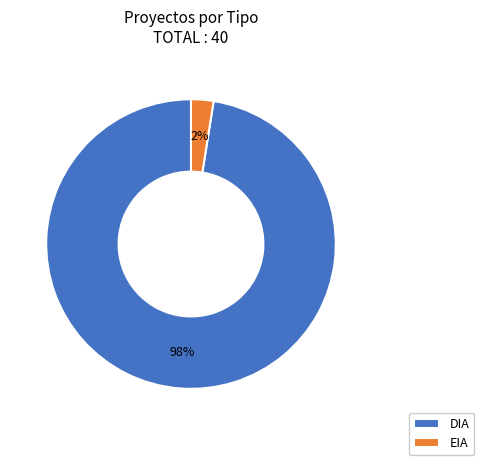

The EIA slice represents 2% of the pie. True or false?

True